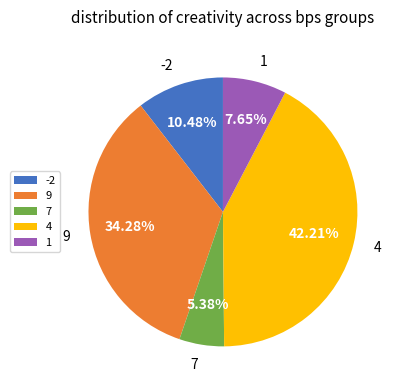

Is 7 the majority of the pie?

No